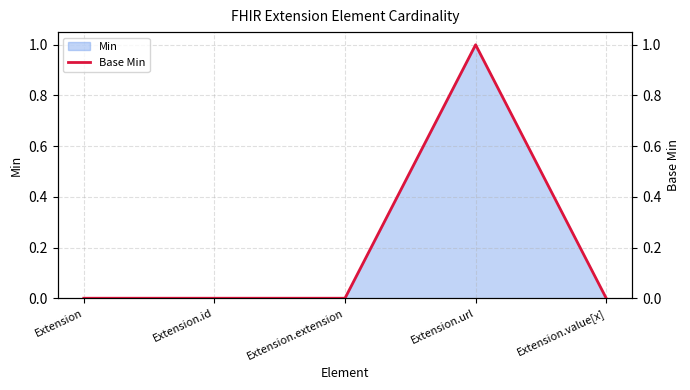

Which category has the lowest value across all series?

Extension